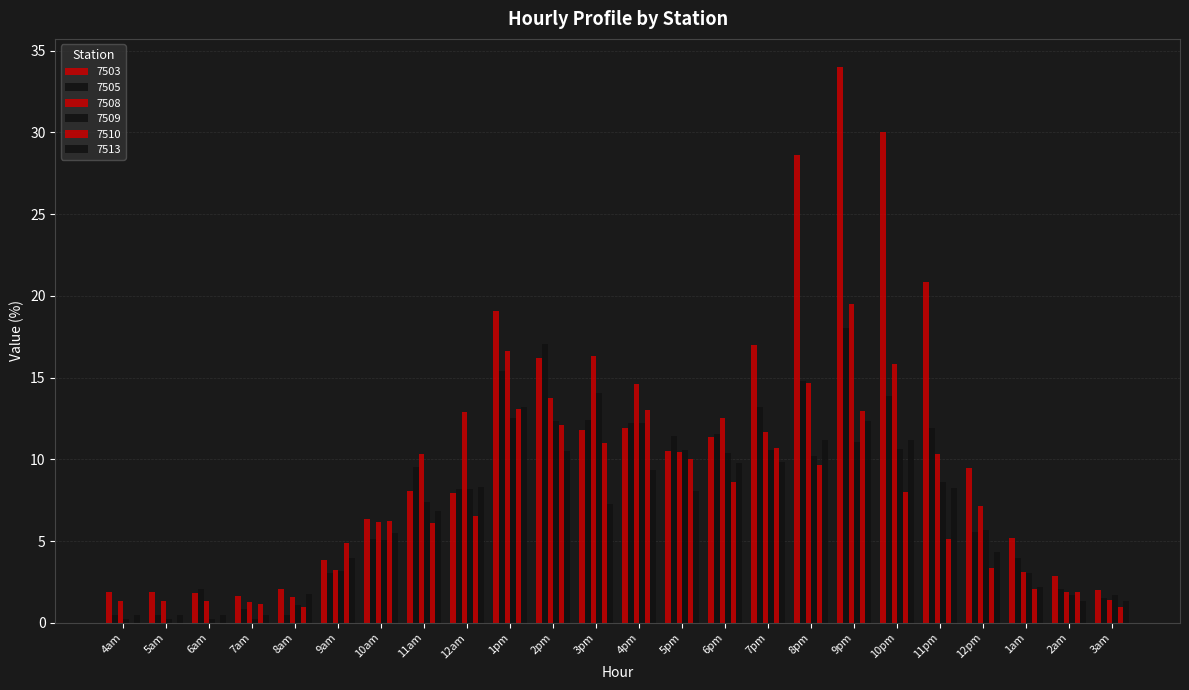

Are the bars horizontal?

No